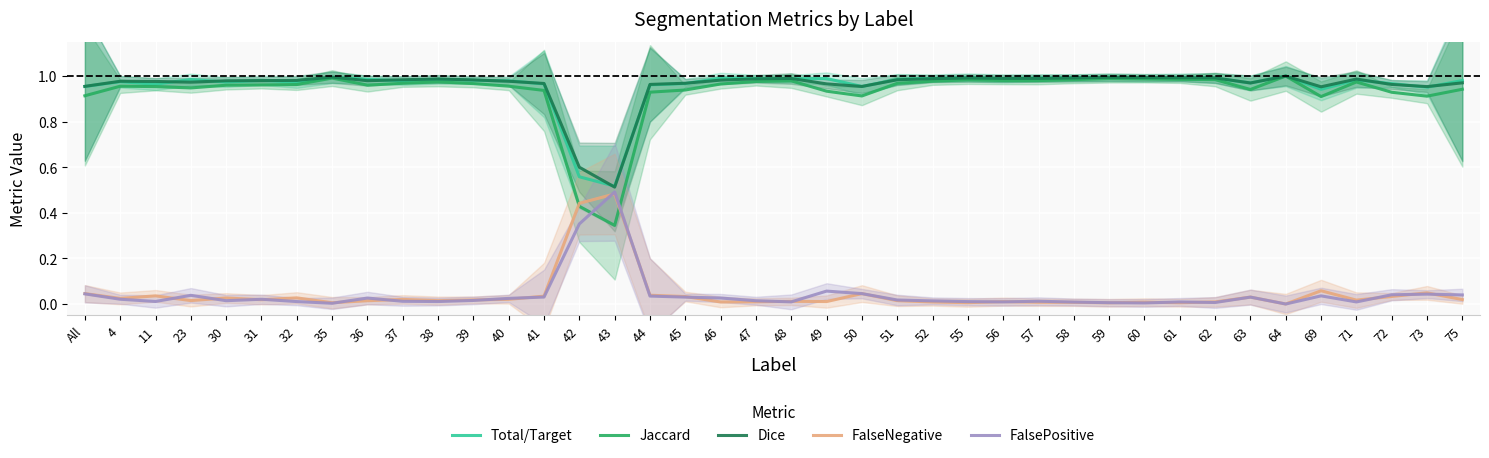

Reading right to left, transcribe all the data shown in this chart.

Total/Target: 75=1.0	73=1.0	72=1.0	71=1.0	69=0.9	64=1.0	63=1.0	62=1.0	61=1.0	60=1.0	59=1.0	58=1.0	57=1.0	56=1.0	55=1.0	52=1.0	51=1.0	50=1.0	49=1.0	48=1.0	47=1.0	46=1.0	45=1.0	44=1.0	43=0.5	42=0.6	41=1.0	40=1.0	39=1.0	38=1.0	37=1.0	36=1.0	35=1.0	32=1.0	31=1.0	30=1.0	23=1.0	11=1.0	4=1.0	All=1.0
Jaccard: 75=0.9	73=0.9	72=0.9	71=1.0	69=0.9	64=1.0	63=0.9	62=1.0	61=1.0	60=1.0	59=1.0	58=1.0	57=1.0	56=1.0	55=1.0	52=1.0	51=1.0	50=0.9	49=0.9	48=1.0	47=1.0	46=1.0	45=0.9	44=0.9	43=0.3	42=0.4	41=0.9	40=1.0	39=1.0	38=1.0	37=1.0	36=1.0	35=1.0	32=1.0	31=1.0	30=1.0	23=0.9	11=1.0	4=1.0	All=0.9
Dice: 75=1.0	73=1.0	72=1.0	71=1.0	69=1.0	64=1.0	63=1.0	62=1.0	61=1.0	60=1.0	59=1.0	58=1.0	57=1.0	56=1.0	55=1.0	52=1.0	51=1.0	50=1.0	49=1.0	48=1.0	47=1.0	46=1.0	45=1.0	44=1.0	43=0.5	42=0.6	41=1.0	40=1.0	39=1.0	38=1.0	37=1.0	36=1.0	35=1.0	32=1.0	31=1.0	30=1.0	23=1.0	11=1.0	4=1.0	All=1.0
FalseNegative: 75=0.0	73=0.0	72=0.0	71=0.0	69=0.1	64=0.0	63=0.0	62=0.0	61=0.0	60=0.0	59=0.0	58=0.0	57=0.0	56=0.0	55=0.0	52=0.0	51=0.0	50=0.0	49=0.0	48=0.0	47=0.0	46=0.0	45=0.0	44=0.0	43=0.5	42=0.4	41=0.0	40=0.0	39=0.0	38=0.0	37=0.0	36=0.0	35=0.0	32=0.0	31=0.0	30=0.0	23=0.0	11=0.0	4=0.0	All=0.0
FalsePositive: 75=0.0	73=0.0	72=0.0	71=0.0	69=0.0	64=0.0	63=0.0	62=0.0	61=0.0	60=0.0	59=0.0	58=0.0	57=0.0	56=0.0	55=0.0	52=0.0	51=0.0	50=0.0	49=0.1	48=0.0	47=0.0	46=0.0	45=0.0	44=0.0	43=0.5	42=0.4	41=0.0	40=0.0	39=0.0	38=0.0	37=0.0	36=0.0	35=0.0	32=0.0	31=0.0	30=0.0	23=0.0	11=0.0	4=0.0	All=0.0